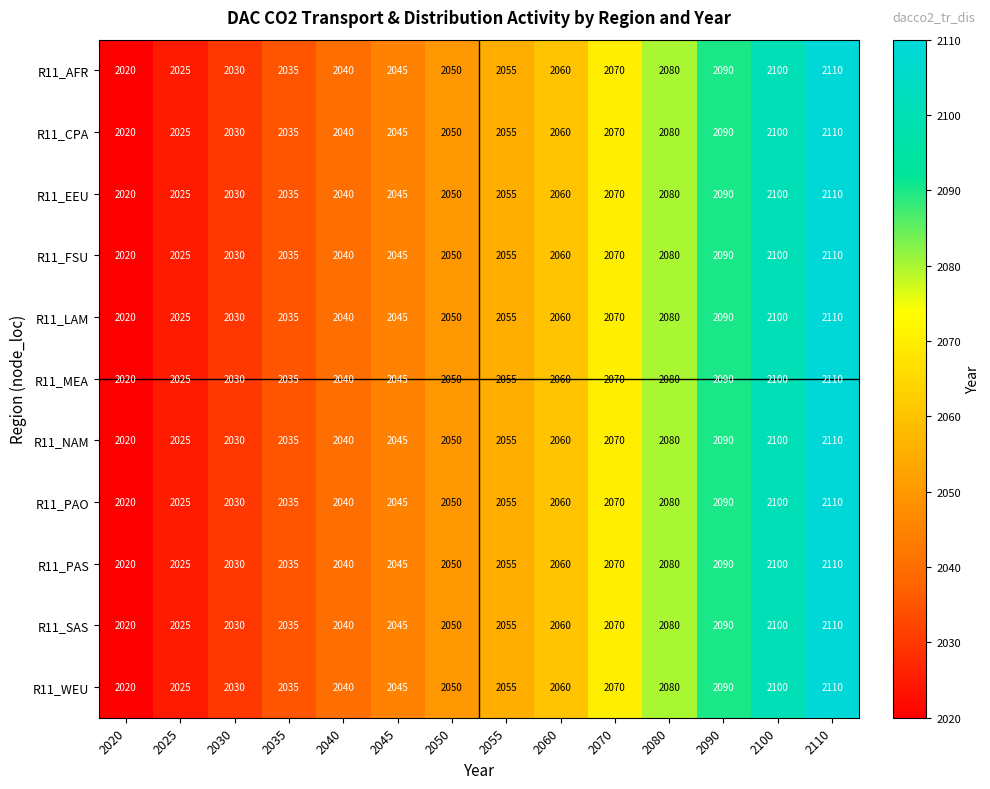

The value of R11_PAO at 2030 is 2030. True or false?

True